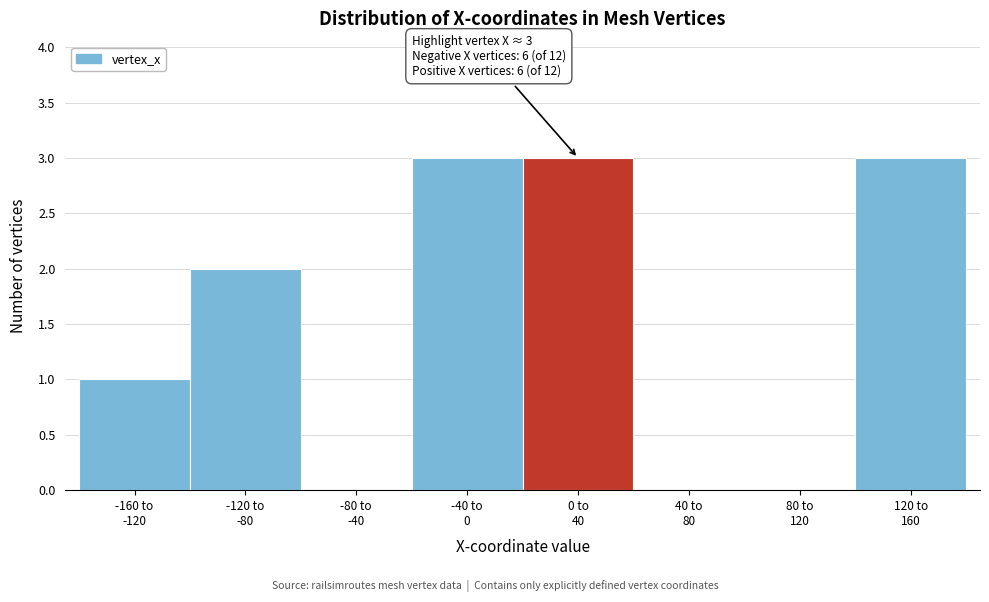

What is the greatest value displayed?

3